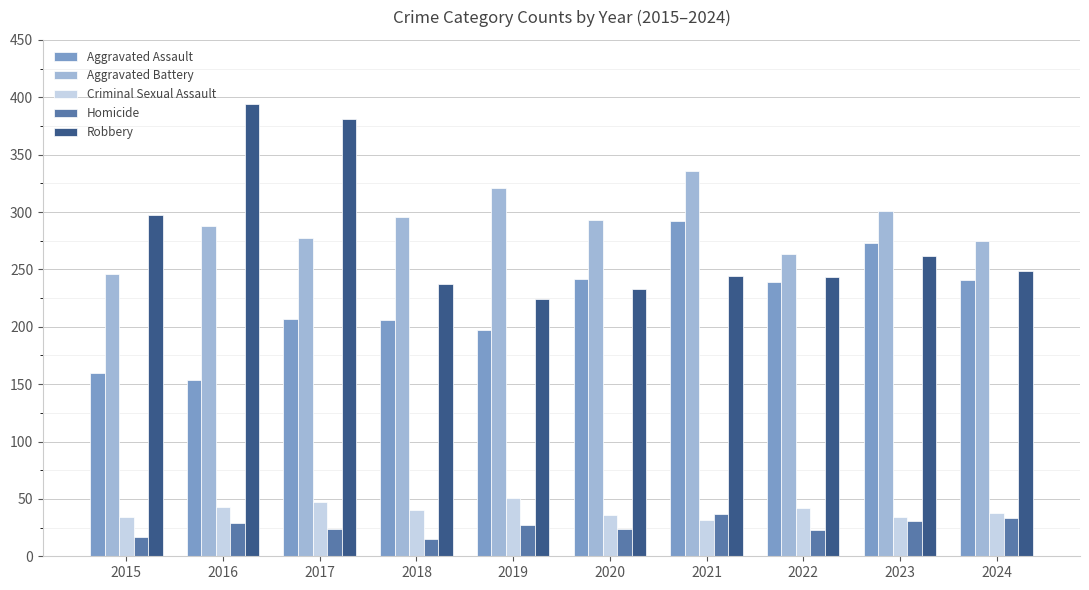

Between 2019 and 2021, which series saw the biggest shift?

Aggravated Assault